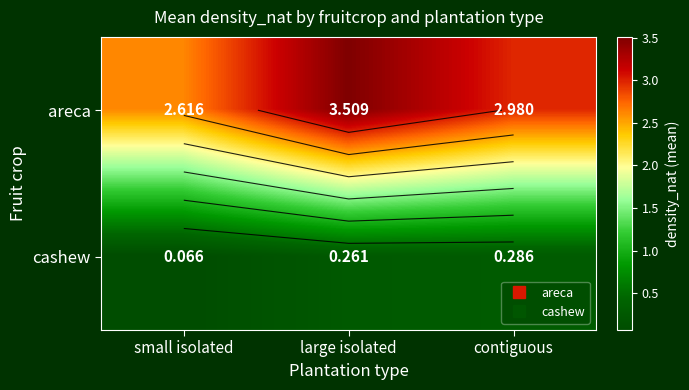

Rank the series by their maximum value, from lowest to highest.

cashew, areca